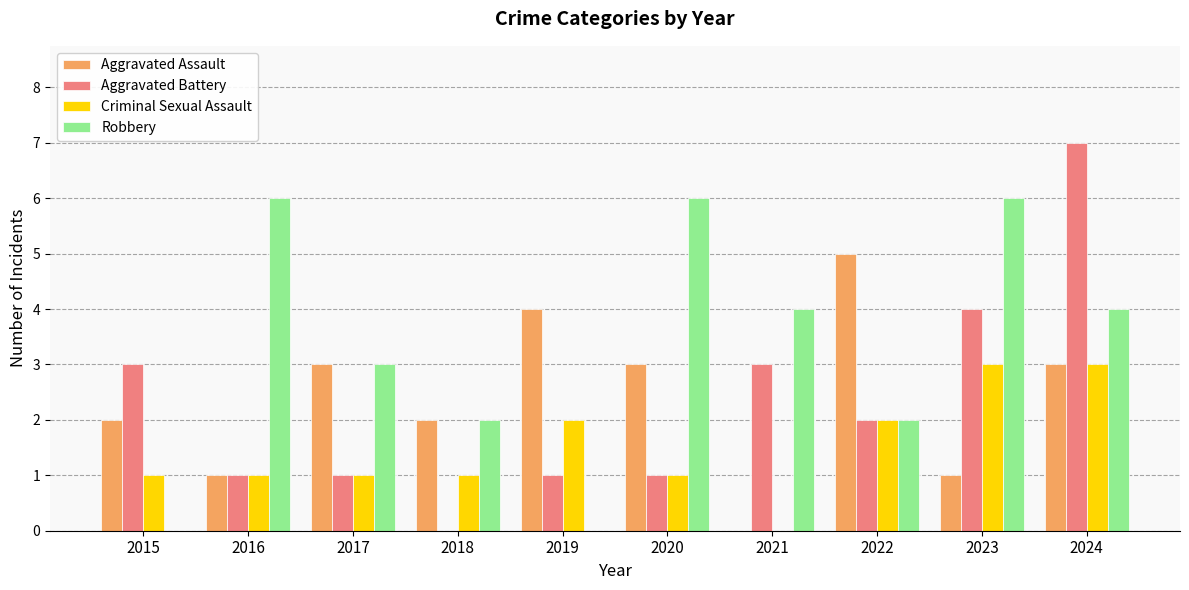

How many values in Aggravated Assault are above zero?

9